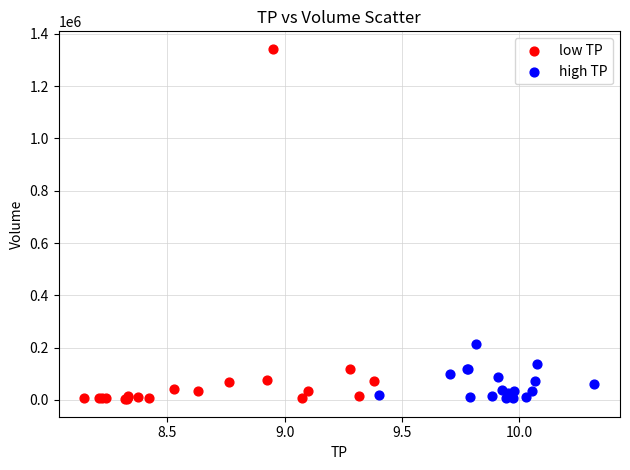

Which series contains the highest Y value?

low TP